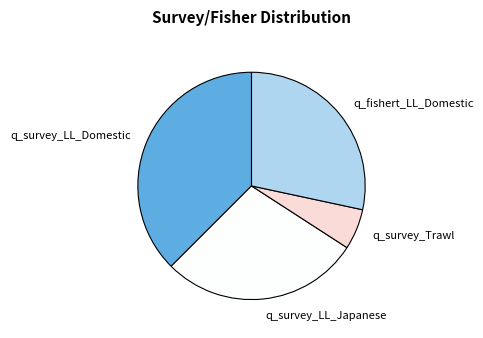

Combined, do q_fishert_LL_Domestic and q_survey_Trawl account for over 50%?

No